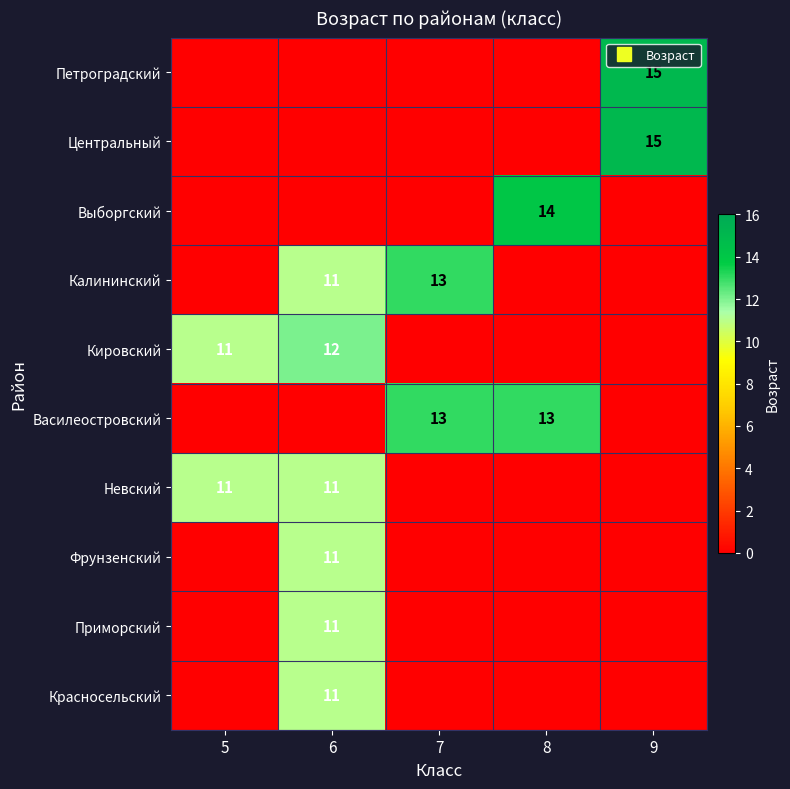

How many data points in Невский are above 0?

2